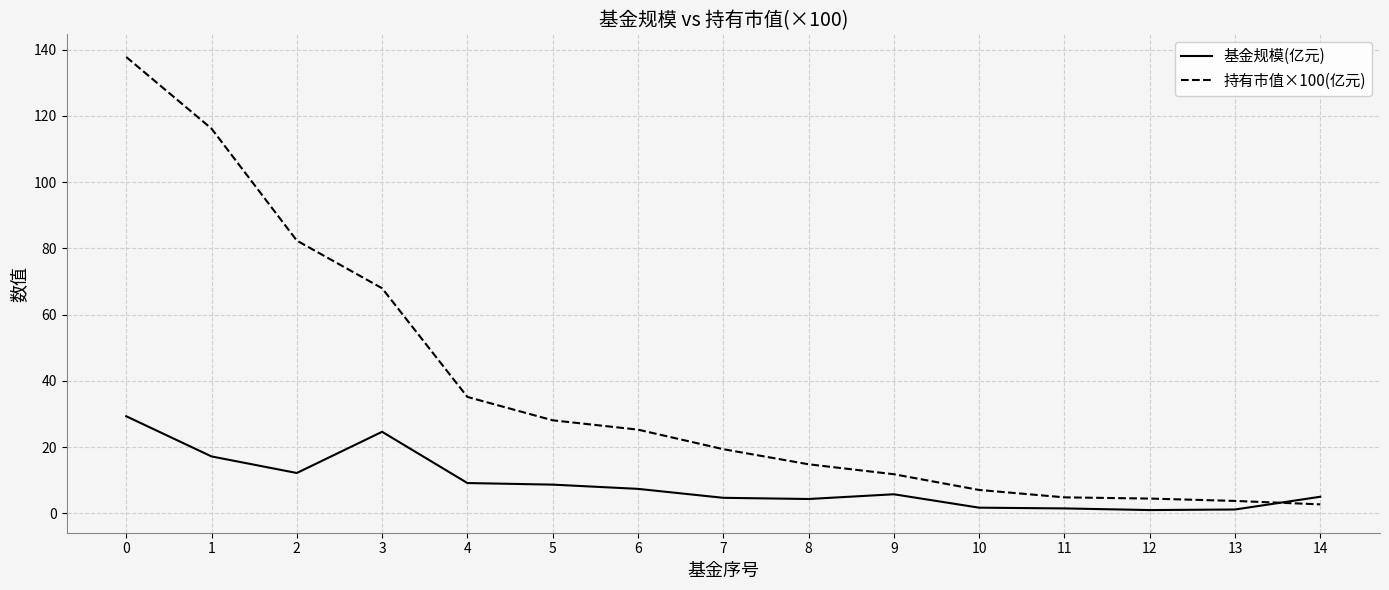

Rank the series by their maximum value, from highest to lowest.

持有市值×100(亿元), 基金规模(亿元)